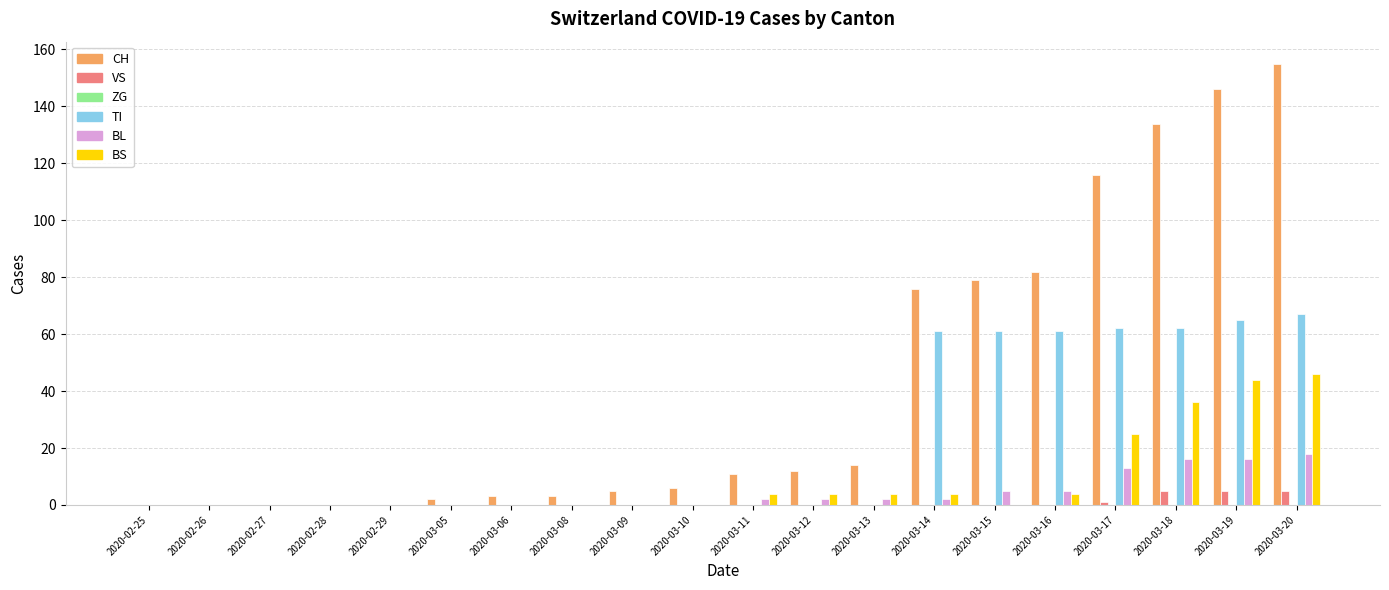

Is it true that CH equals 6 at 2020-03-11?

False